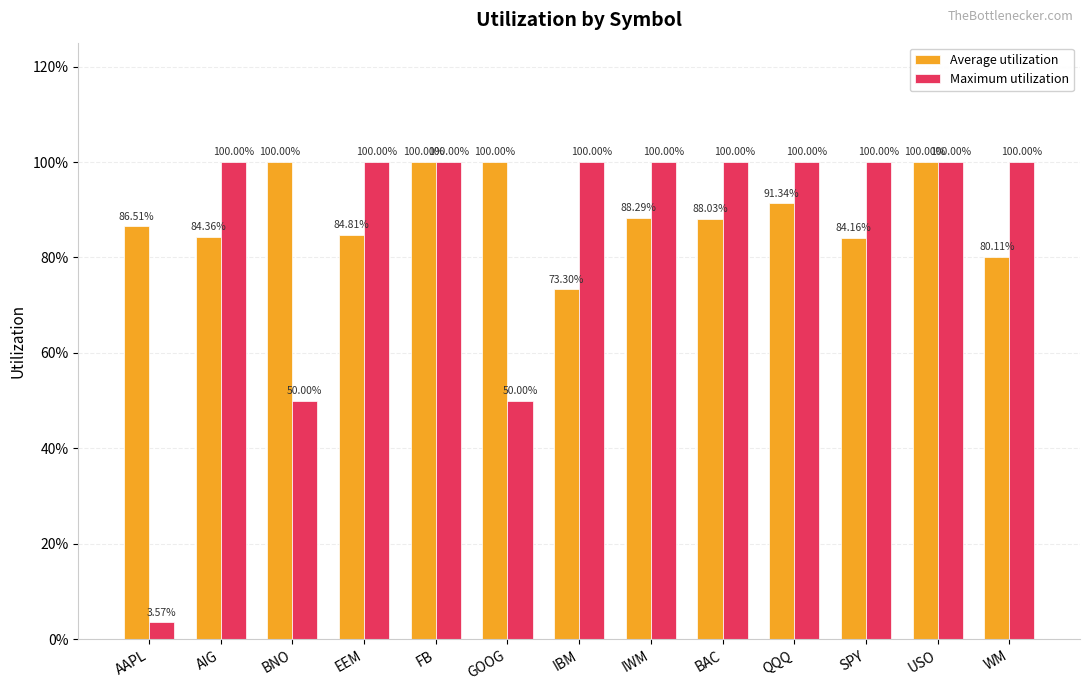

What is the difference between the highest and lowest values at IBM?

0.3